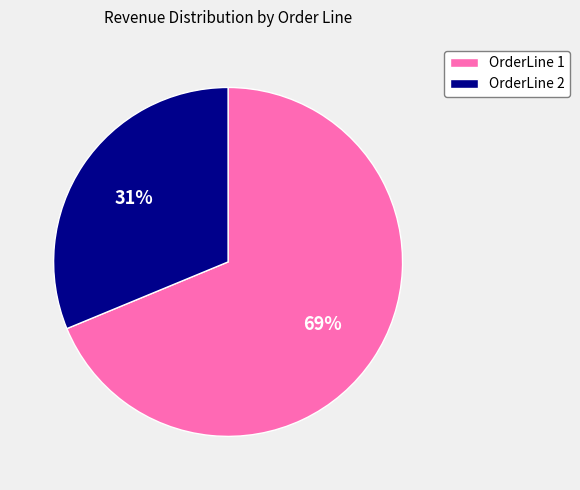

What percentage is the OrderLine 1 slice, to the nearest percent?

69%